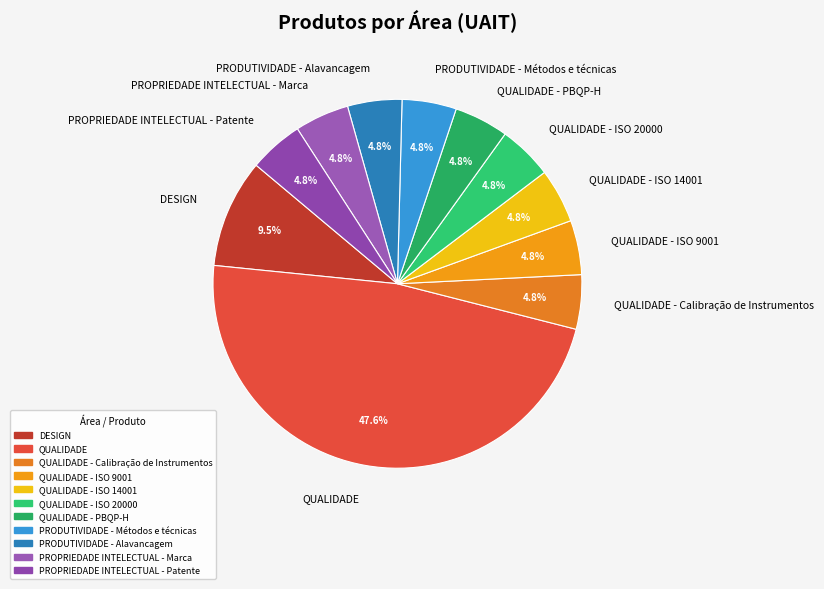

Is there a majority slice in this chart?

No